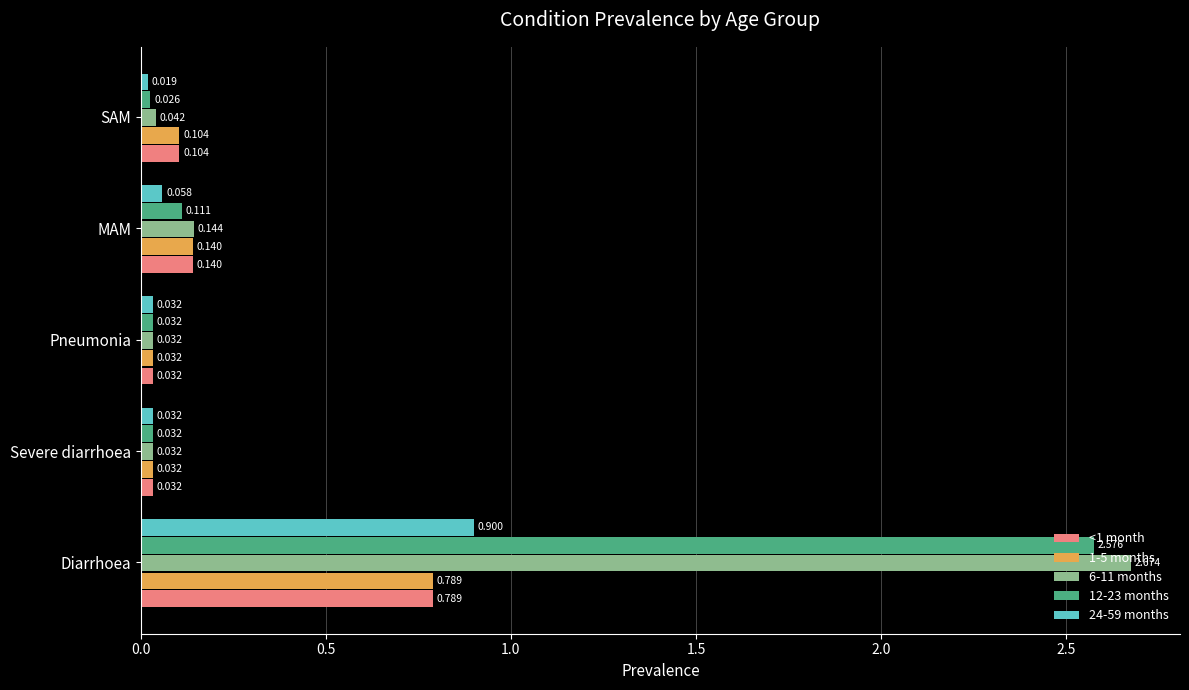

At which category is the sum across all series the highest?

Diarrhoea